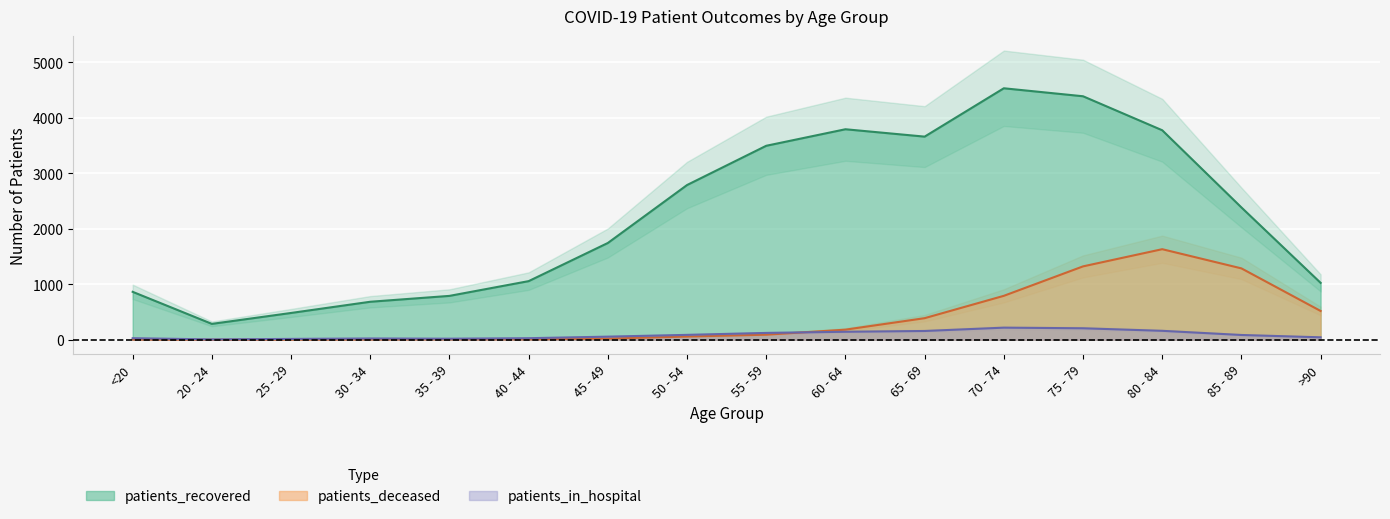

What is the label of the 14th point from the left?

80 - 84